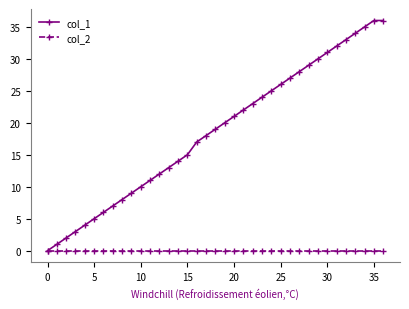

Which series has the largest total across all categories?

col_1